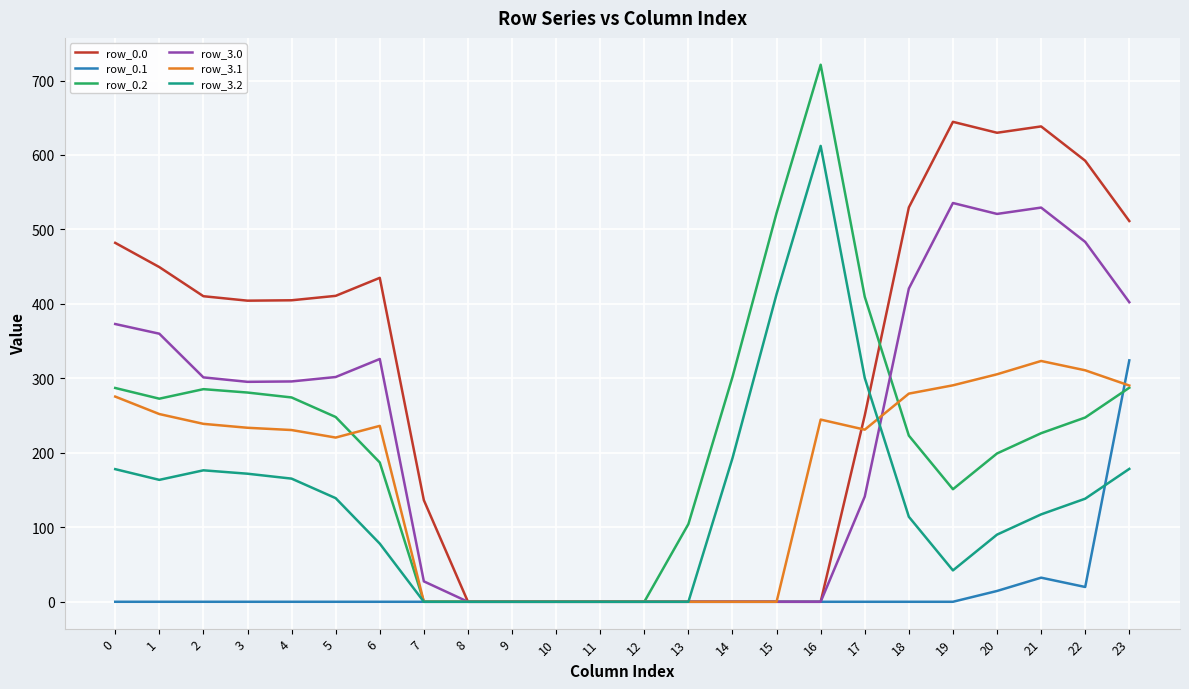

The value of row_0.2 at 17 is 409.5. True or false?

True